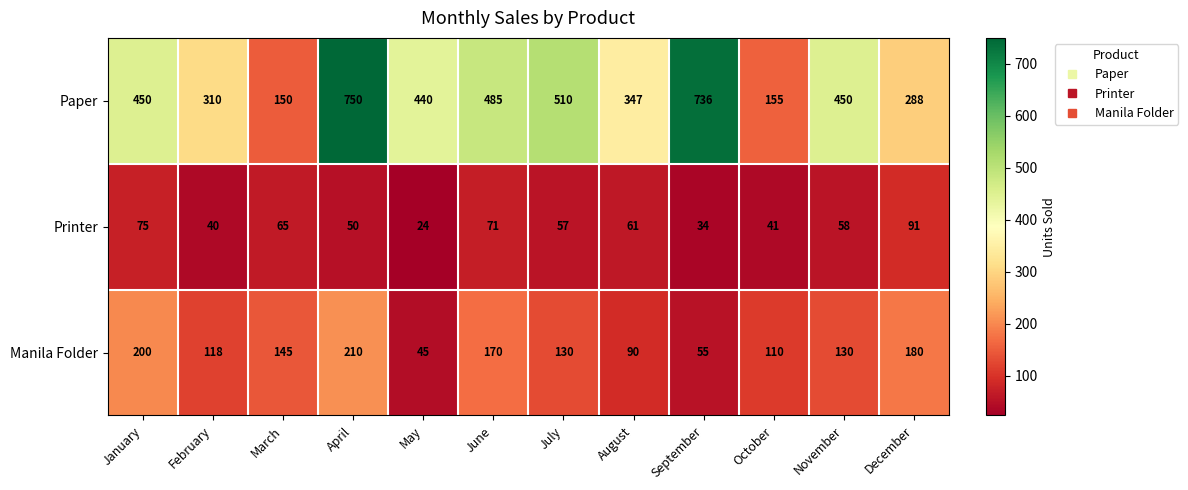

Is the value of Printer at November greater than the value of Paper at June?

No